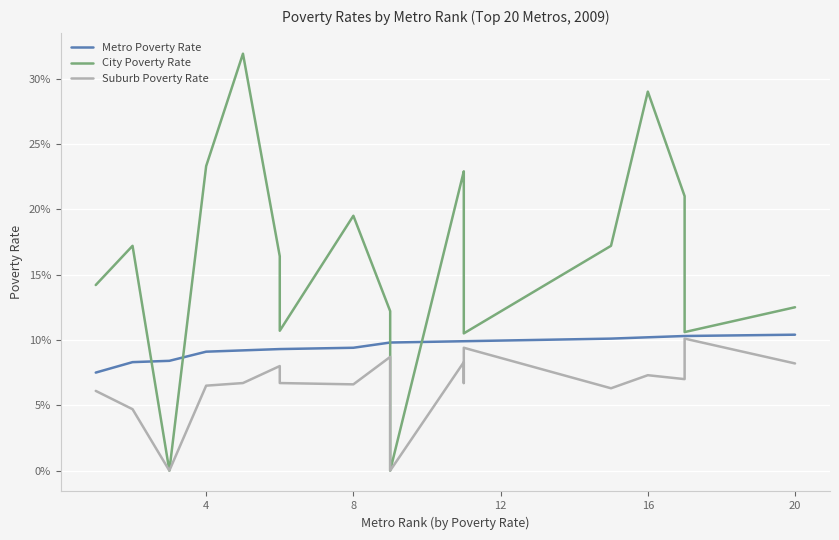

What are all the series names shown in the legend?

Metro Poverty Rate, City Poverty Rate, Suburb Poverty Rate